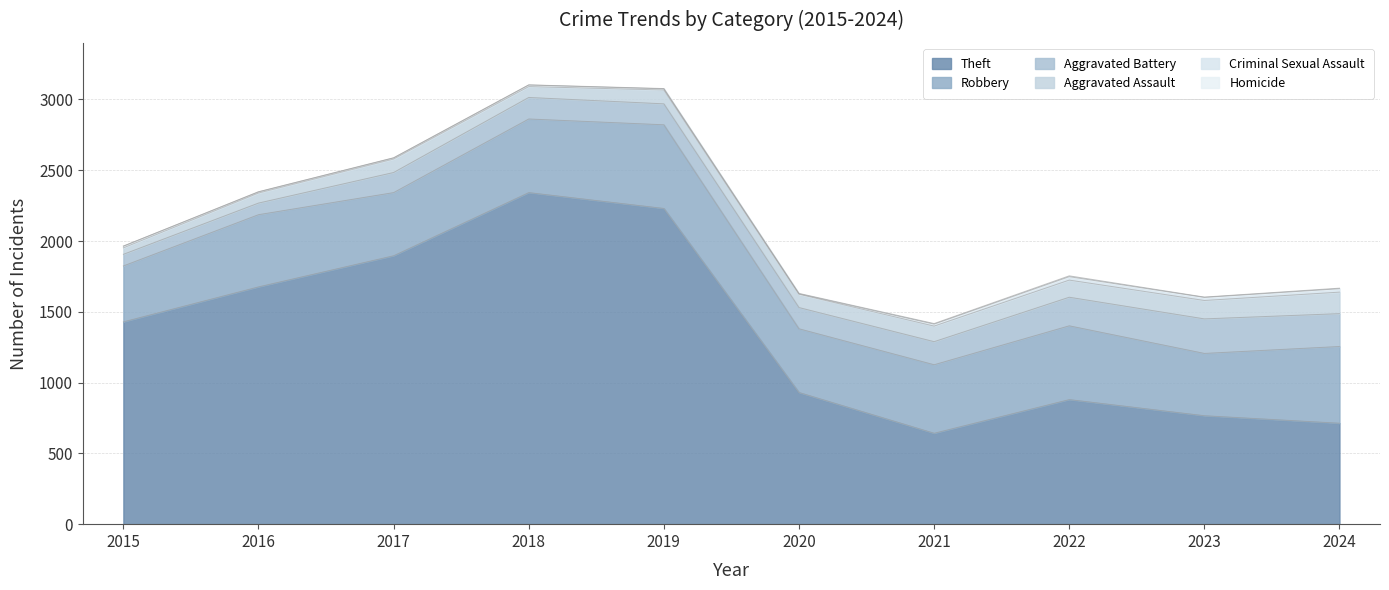

True or false: Aggravated Battery and Aggravated Assault cross at least once.

False